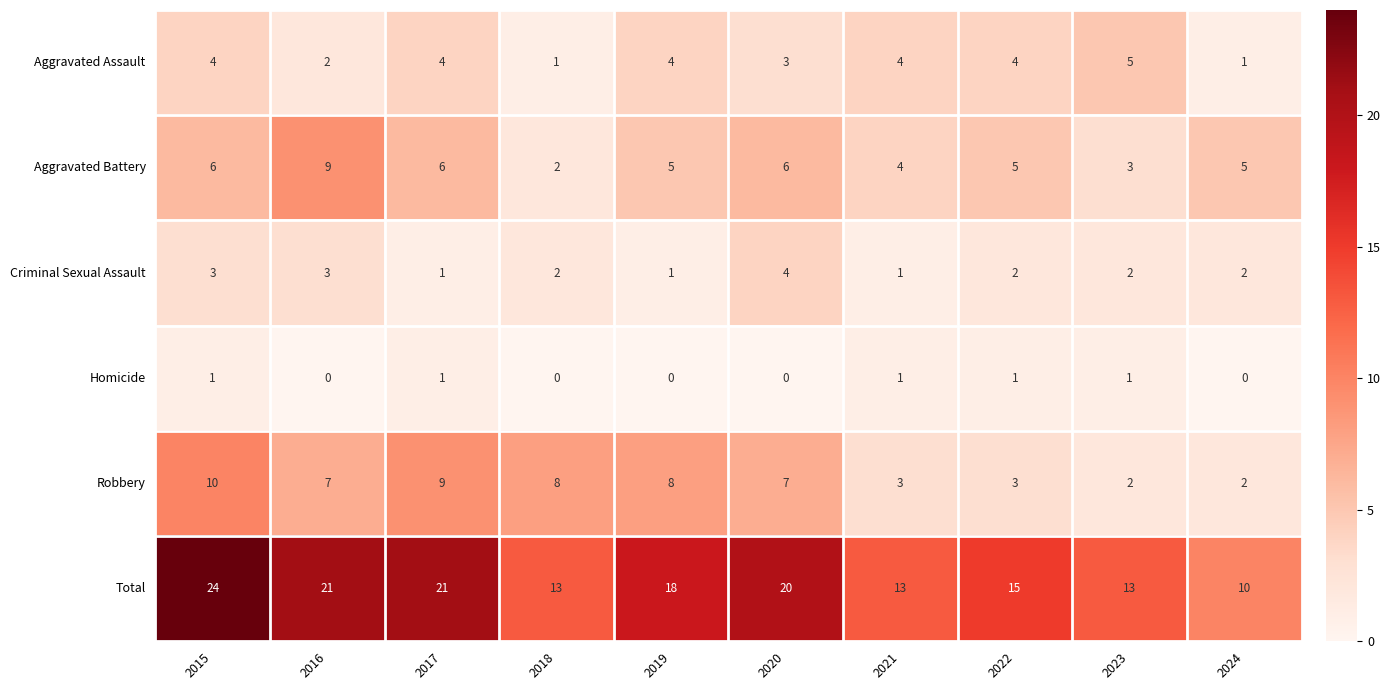

Which series has the widest spread of values?

Total